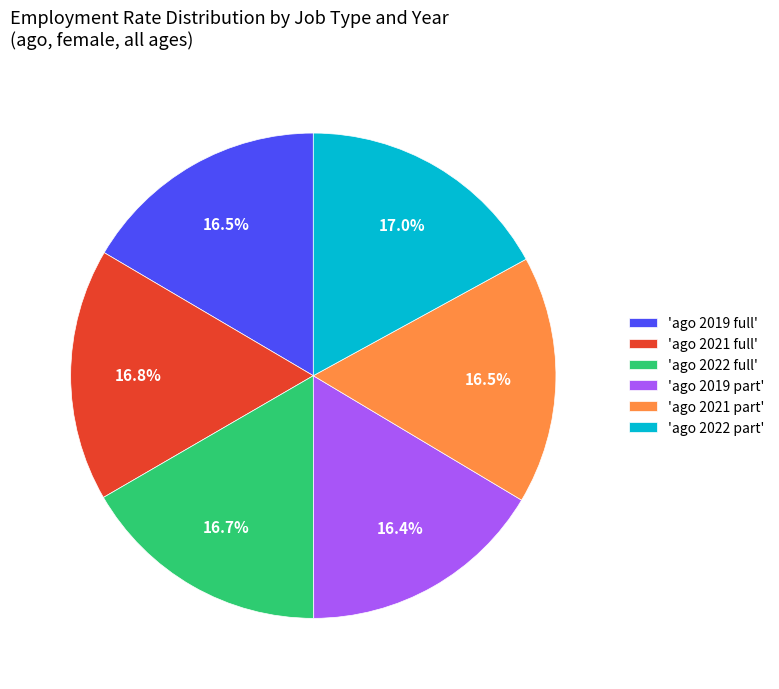

Is the sum of 'ago 2021 part' and 'ago 2019 full' greater than half?

No